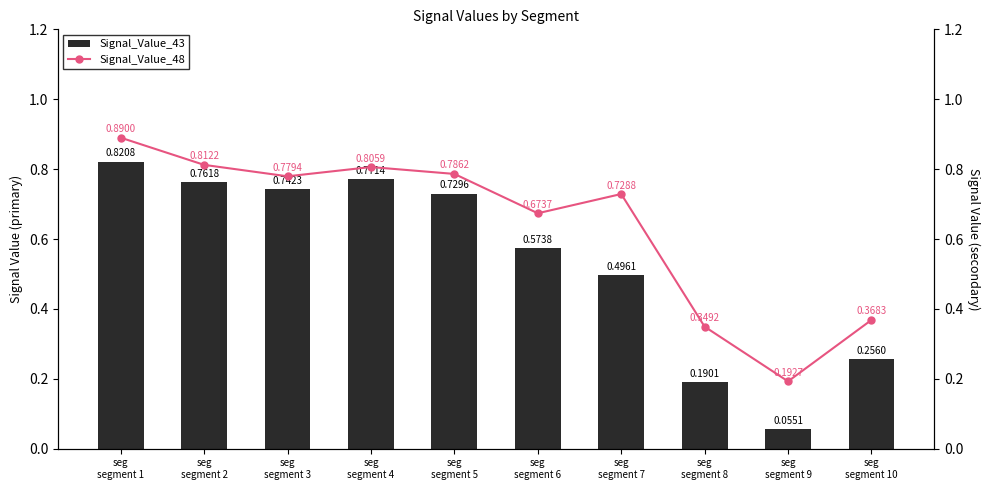

The value of Signal_Value_48 at seg
segment 2 is 0.3. True or false?

False